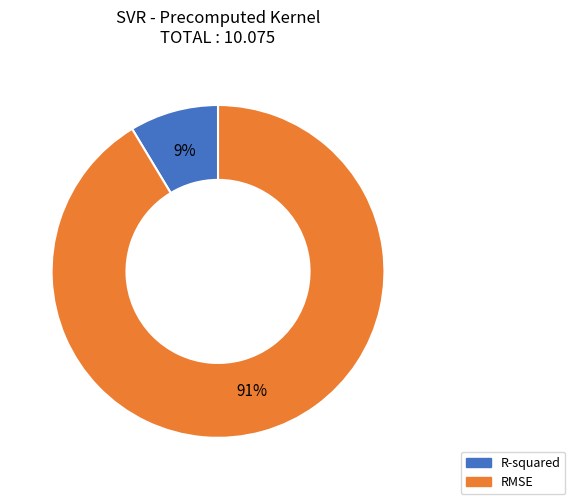

Approximately how many times larger is the value at R-squared compared to RMSE?

0.1